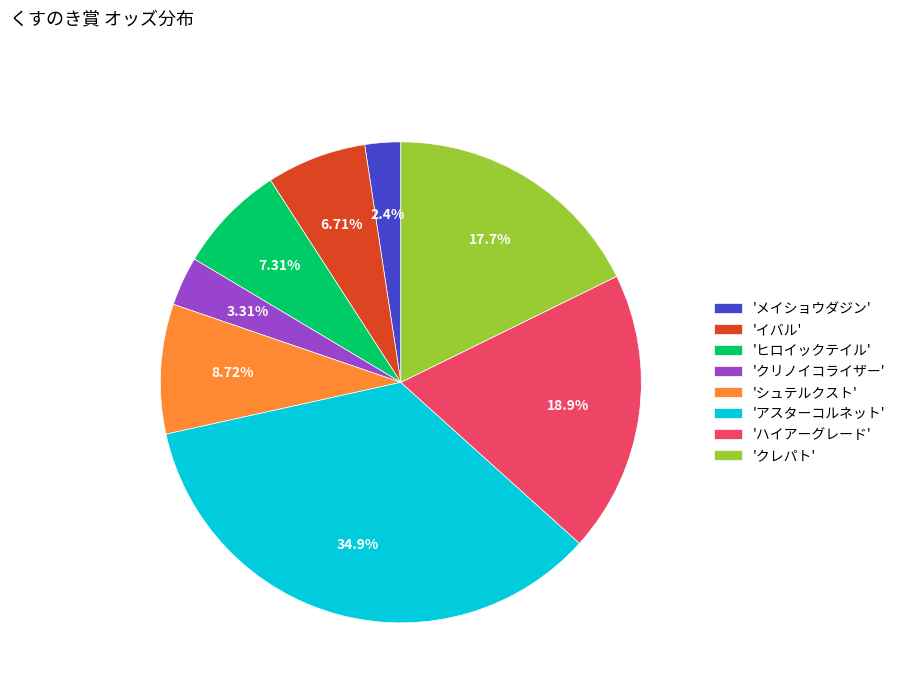

What is the smallest slice in the pie chart?

'メイショウダジン'